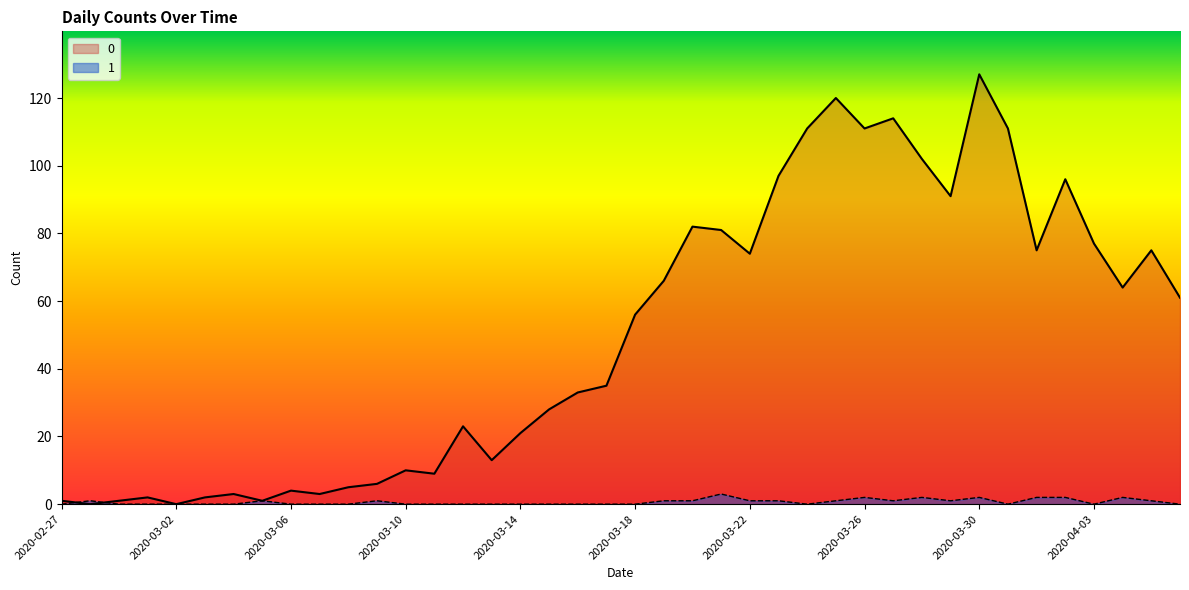

The 0 series shows 29 at 2020-03-19. True or false?

False